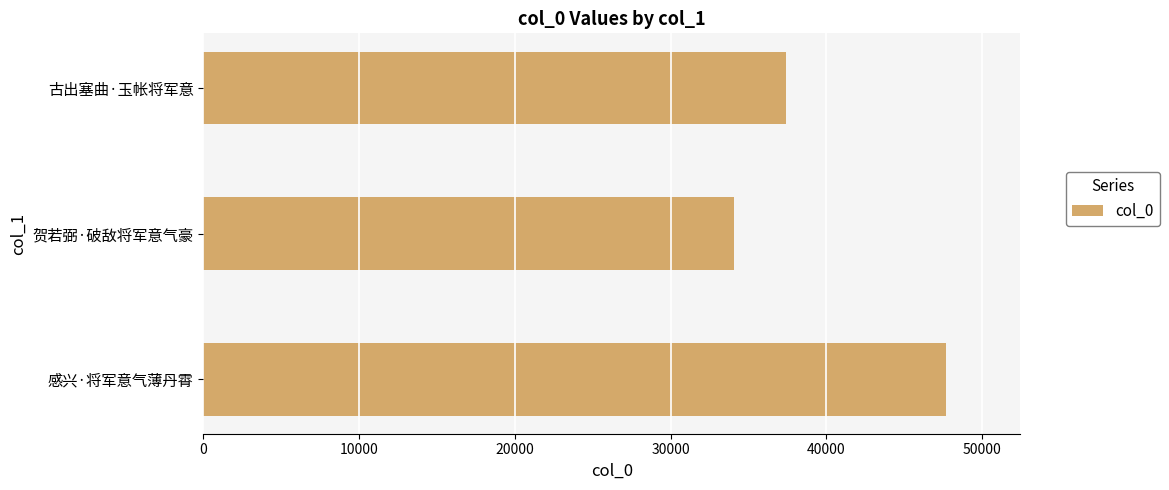

What is the maximum value shown in the chart?

47689